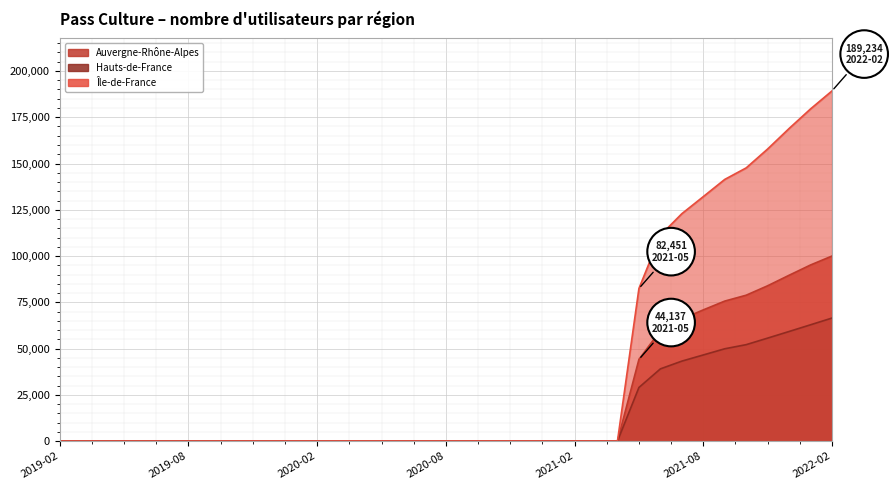

True or false: Auvergne-Rhône-Alpes and Hauts-de-France intersect in this chart.

False